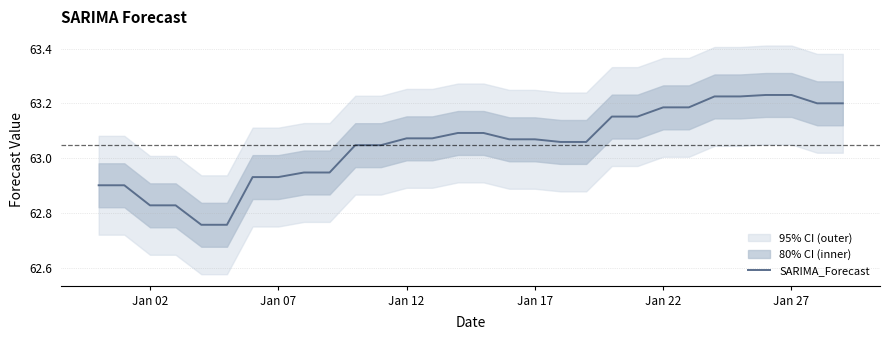

Does the chart have visible grid lines?

Yes